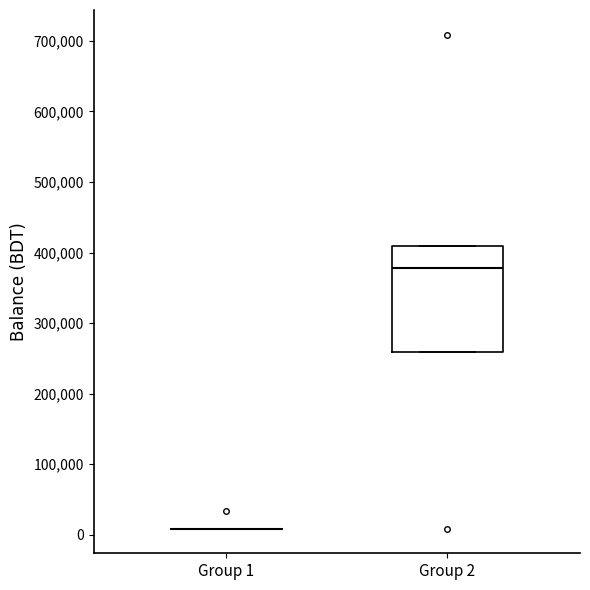

Where does the median line of the box for Group 2 sit on the y-axis? The values are not printed on the chart, so give them approximately, as read against the axis.

380000